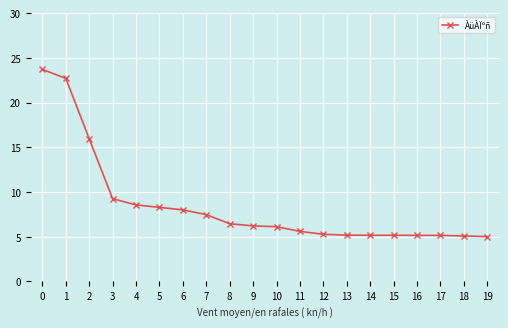

Where is the data nearest to the value 14?

2